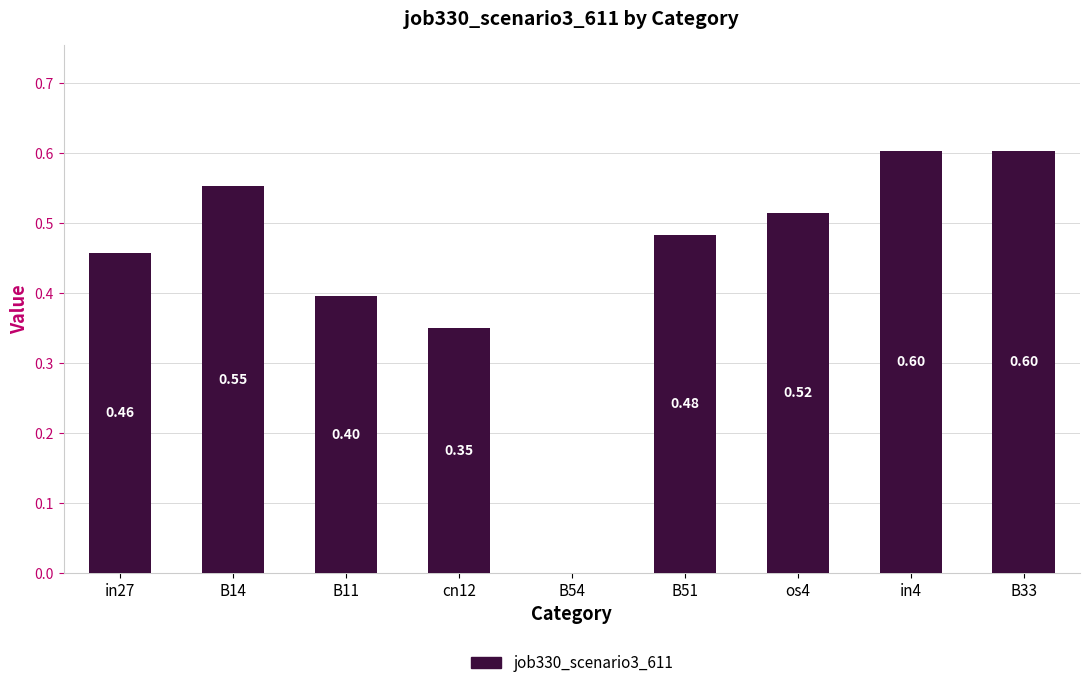

What is the sum of all values?

4.0